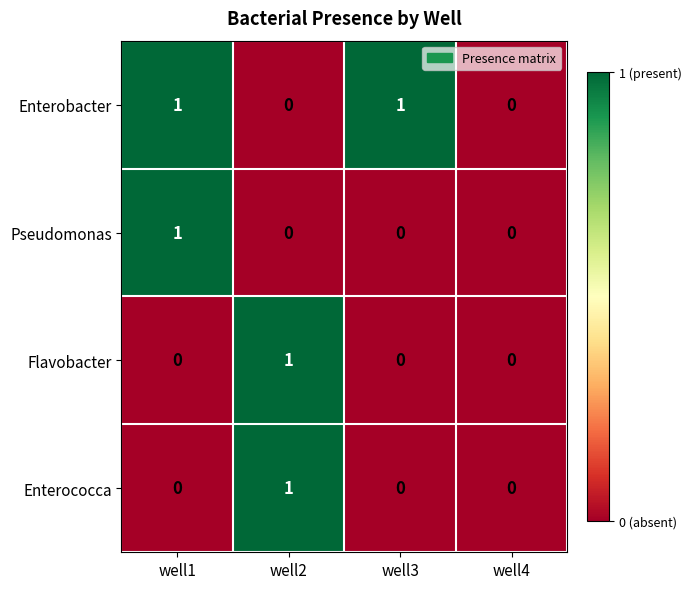

Count the Flavobacter values in the range 0 to 1.

4